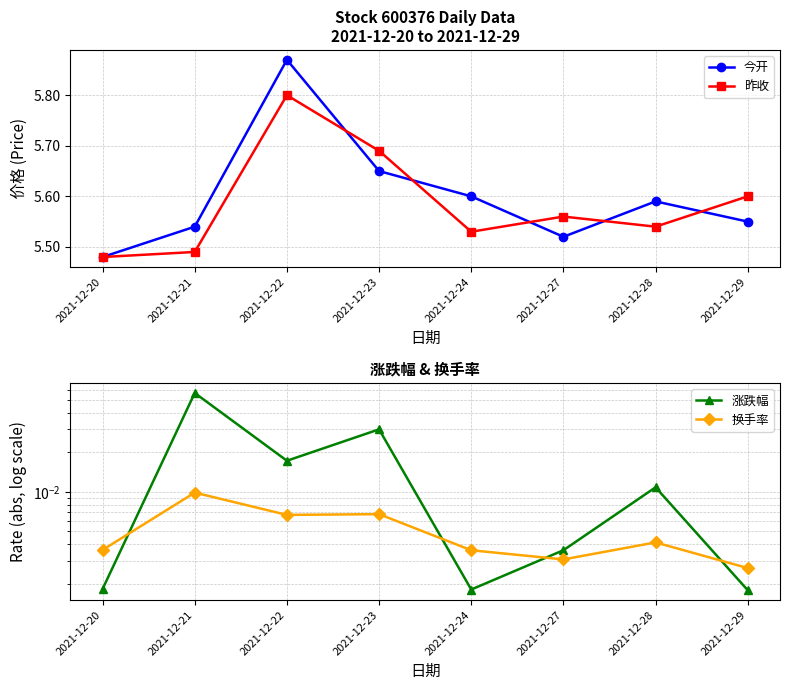

True or false: 今开 and 换手率 cross at least once.

False